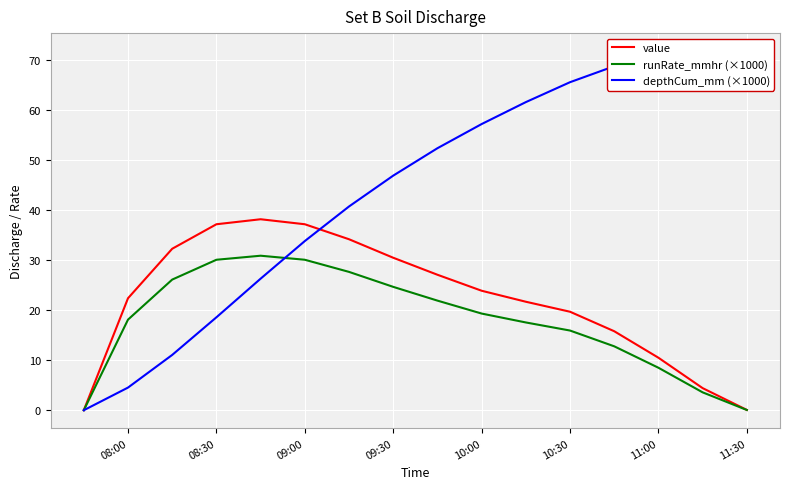

Reading left to right, transcribe all the data shown in this chart.

value: 0.0	22.4	32.3	37.2	38.2	37.2	34.2	30.5	27.1	23.9	21.7	19.7	15.8	10.5	4.4	0.1
runRate_mmhr (×1000): 0.0	18.1	26.1	30.1	30.9	30.1	27.7	24.7	21.9	19.3	17.6	15.9	12.8	8.5	3.6	0.0
depthCum_mm (×1000): 0.0	4.5	11.1	18.6	26.3	33.8	40.8	46.9	52.4	57.2	61.6	65.6	68.8	70.9	71.8	71.8